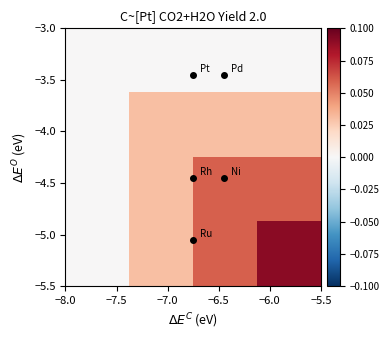

How many categories are shown in the chart?

4